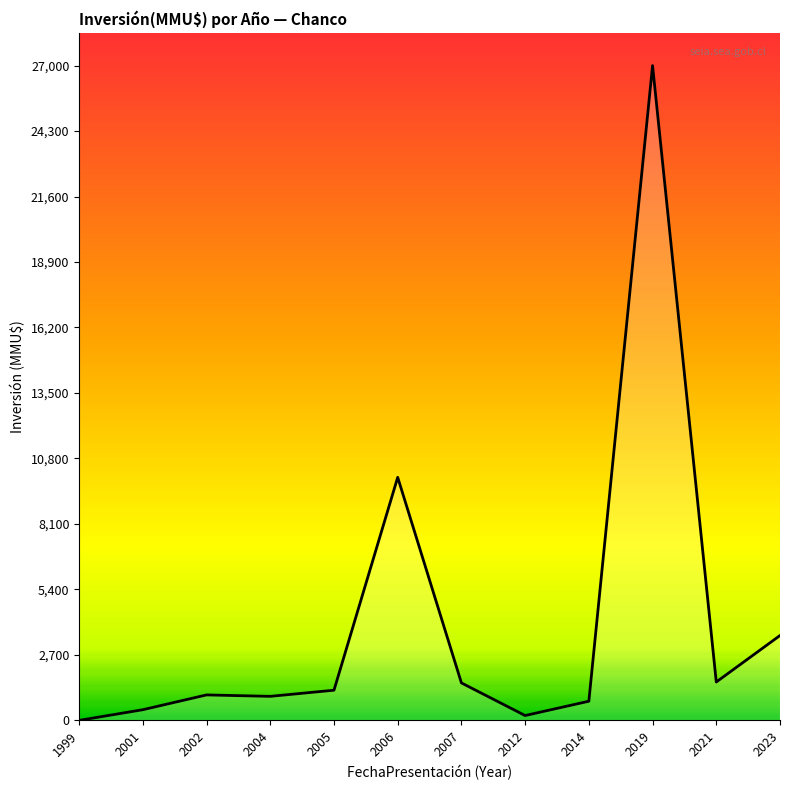

What is the ratio of the value at 2002 to the value at 2004?

1.1